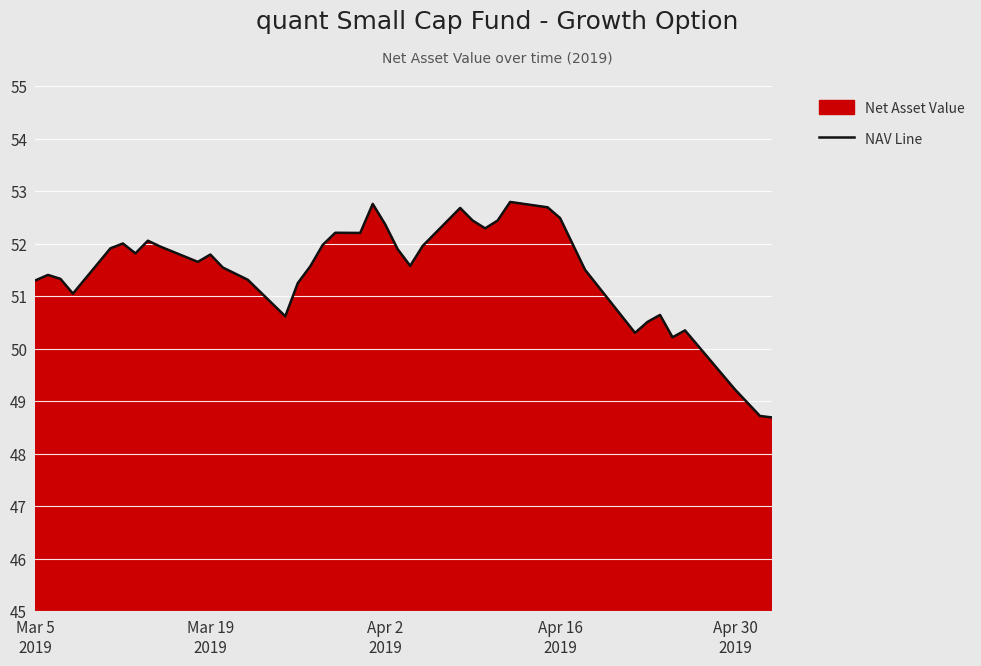

What is the difference between the maximum and minimum values?

4.1